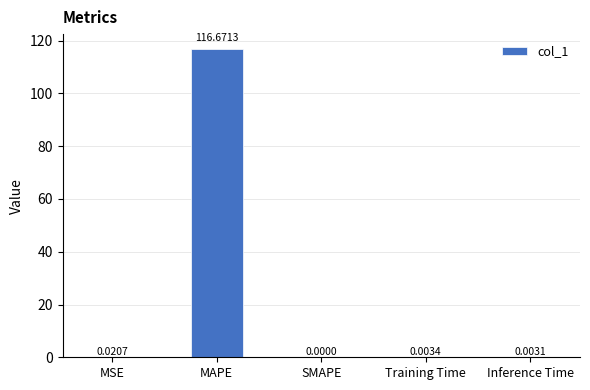

What is the sum of the values at MSE and MAPE?

116.7